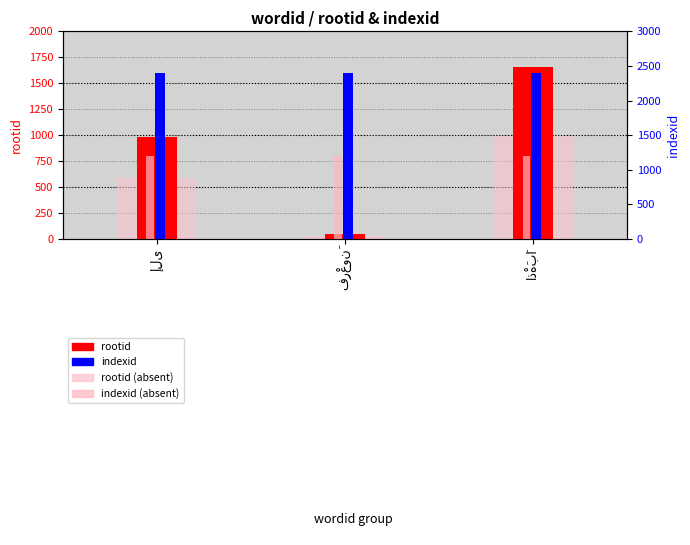

Reading right to left, list all the values displayed in this chart.

rootid: 1657.0	44.0	984.0
rootid (absent): 994.2	26.4	590.4
indexid: 2391.0	2391.0	2391.0
indexid (absent): 1195.5	1195.5	1195.5